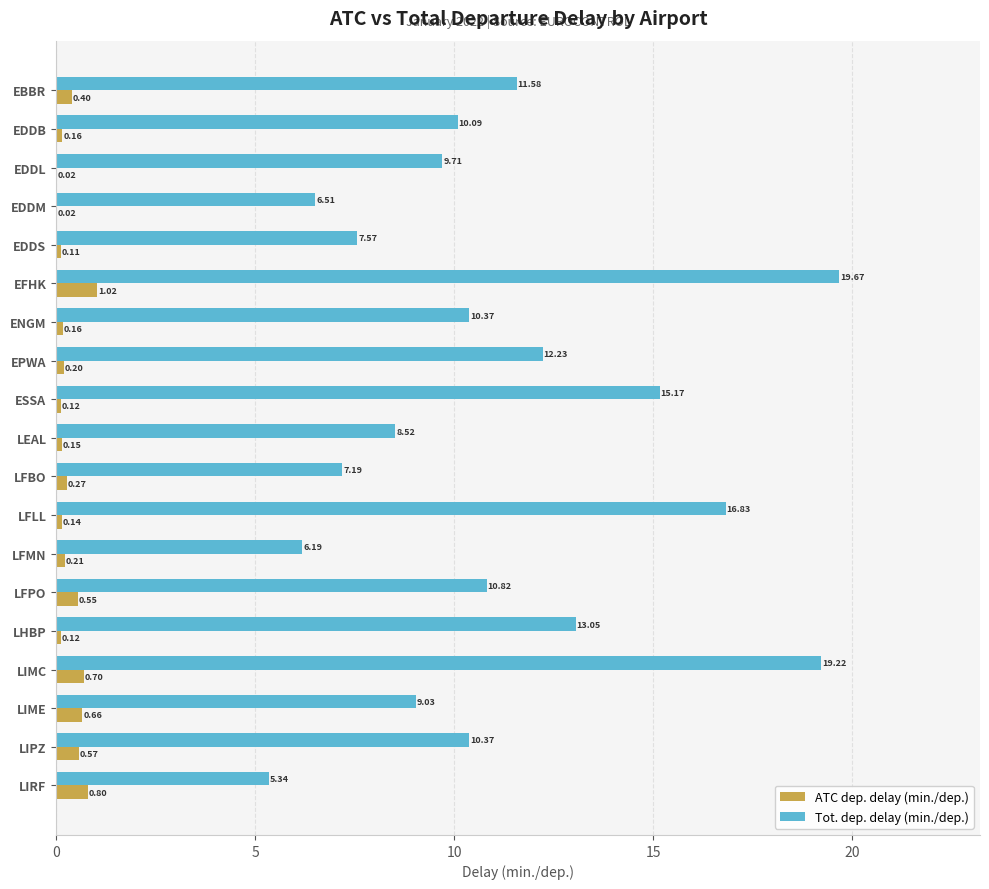

At which category does the chart reach its peak across all series?

EFHK